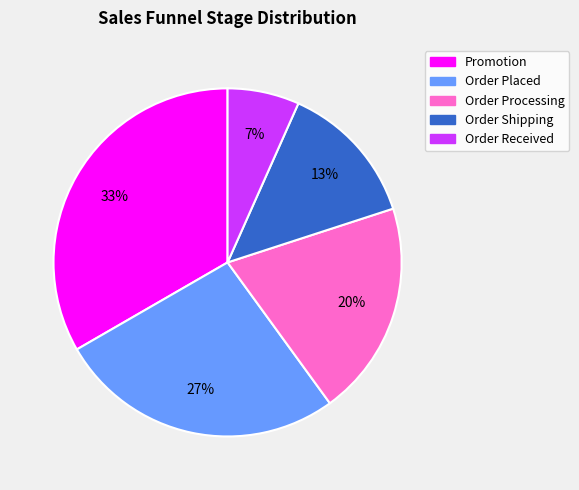

Is Order Placed the majority of the pie?

No